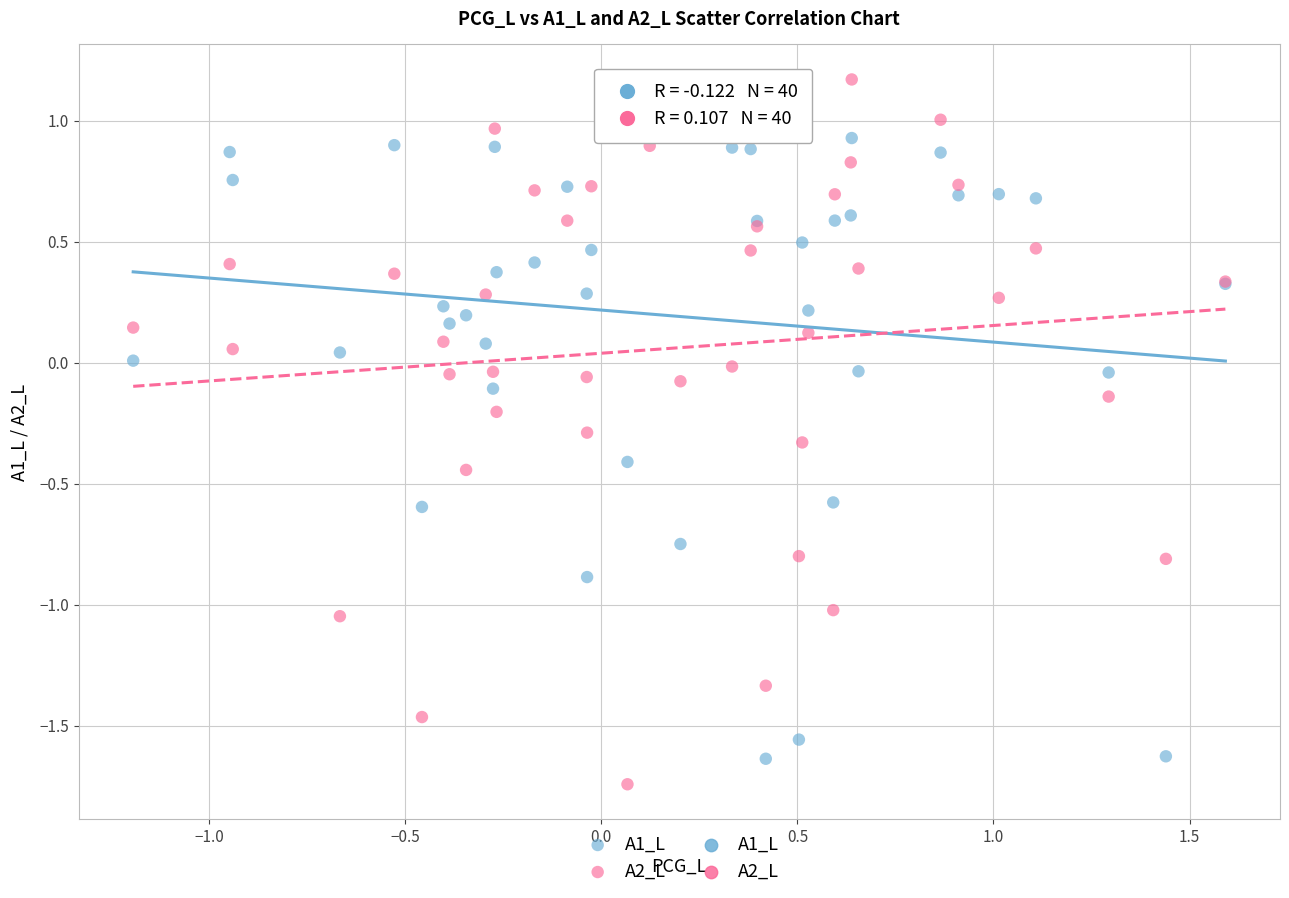

Which series has the largest Y range (max minus min)?

A2_L